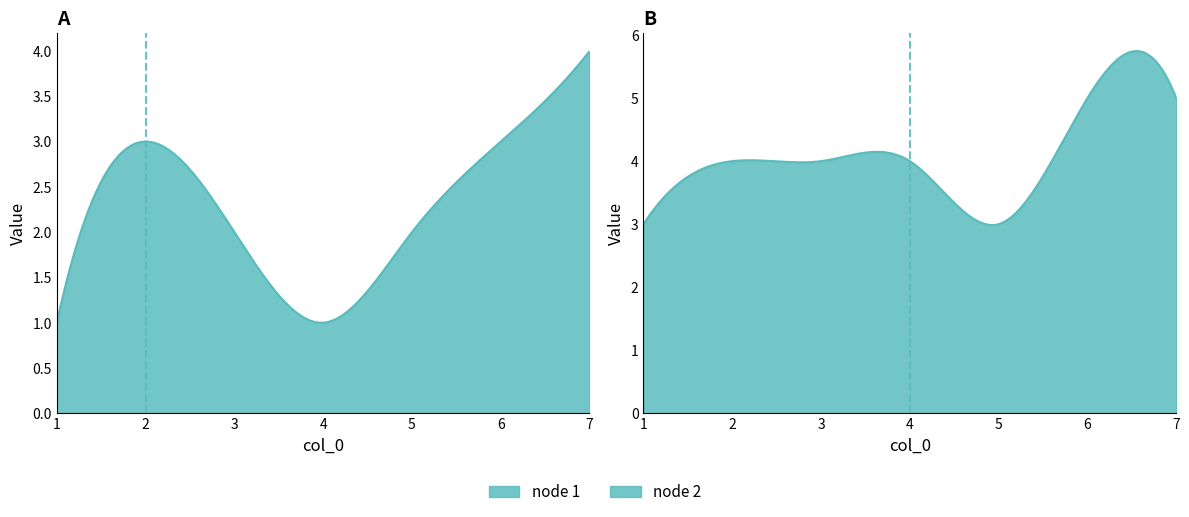

What is the average value of the node 1 series?

2